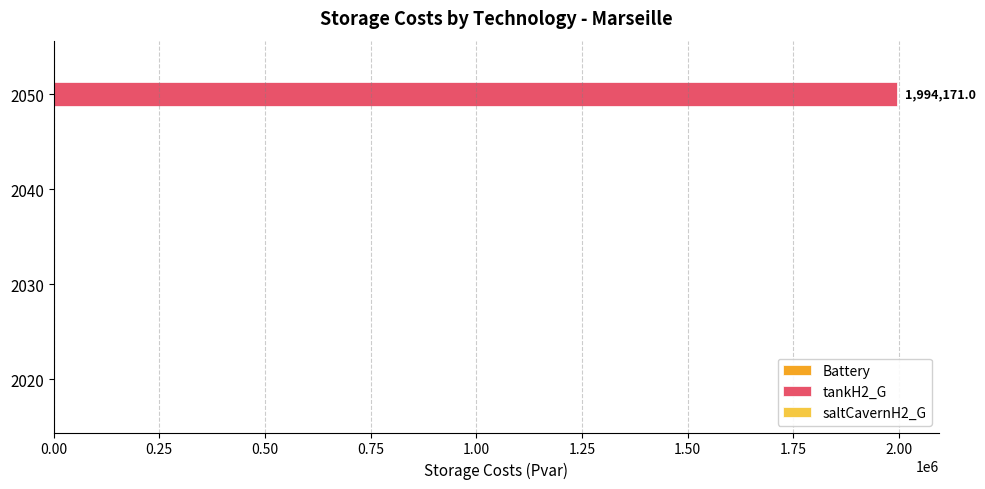

What is the maximum value shown in the chart?

1994171.0